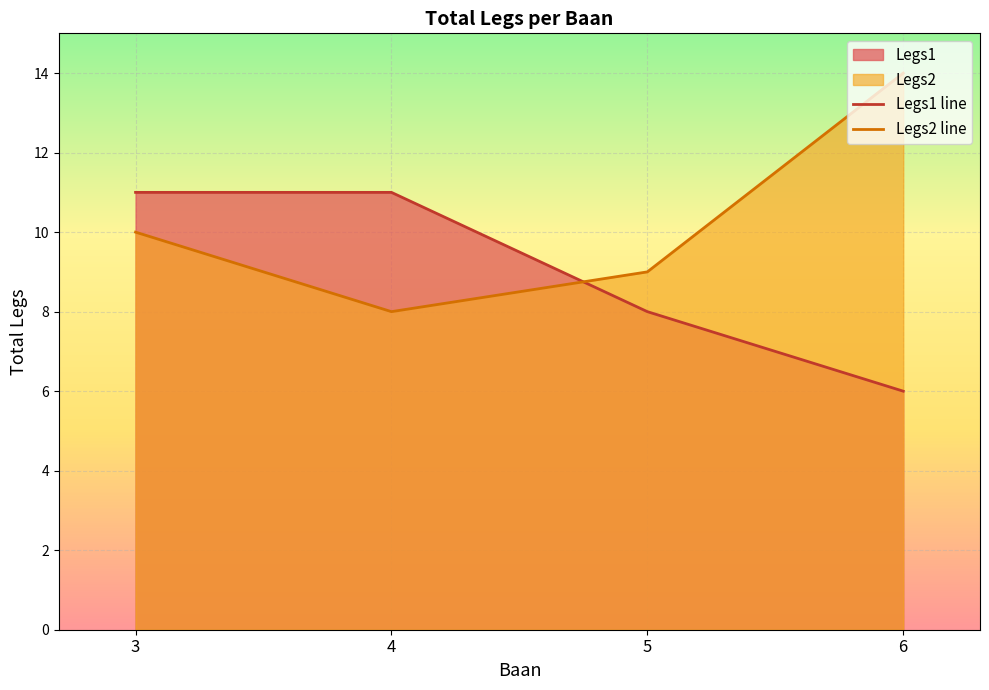

True or false: Legs2 line has more than 0 interior local peaks.

False